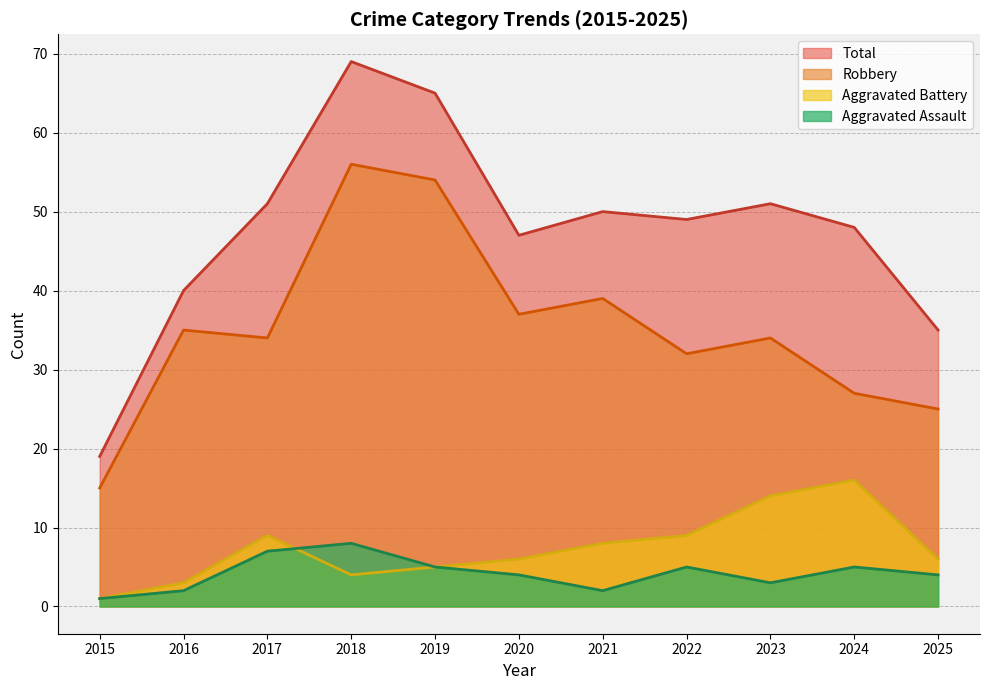

Which series has the largest range (max minus min)?

Total